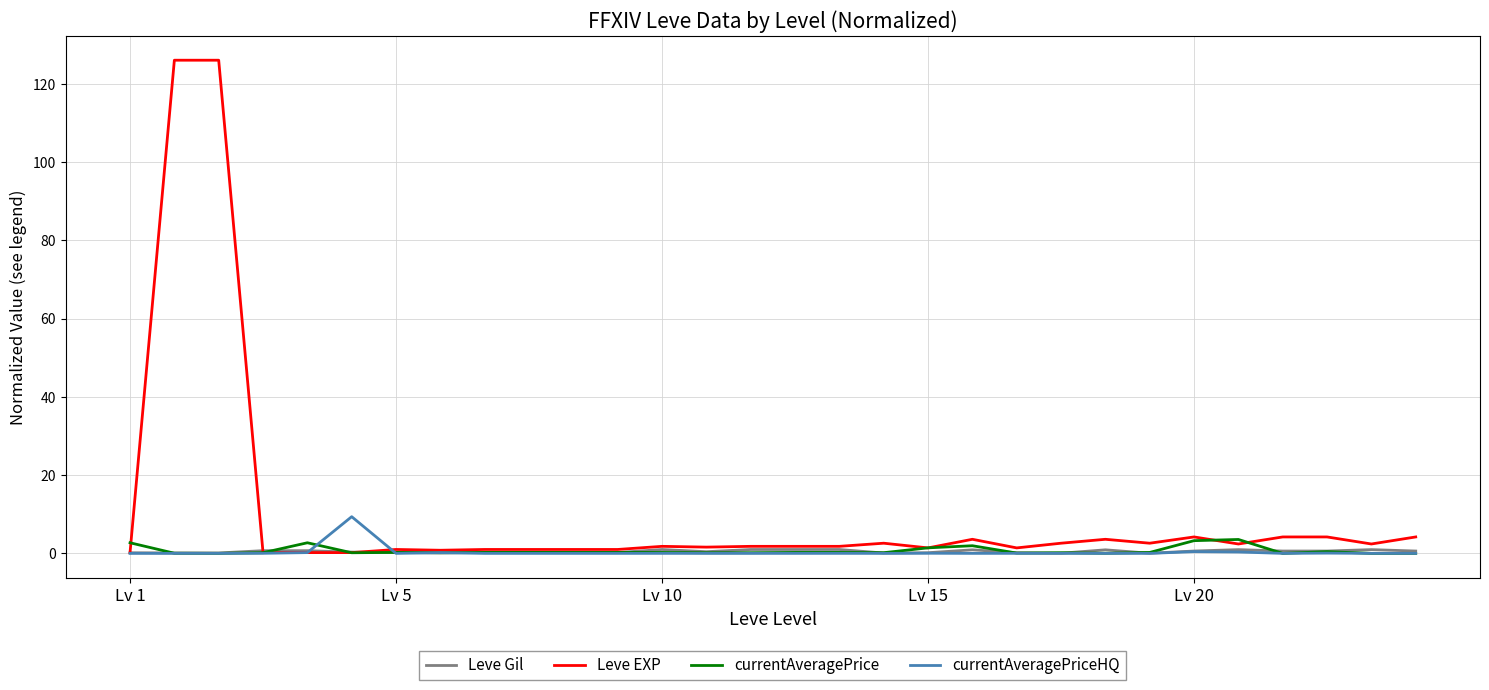

How many lines are shown in the chart?

4